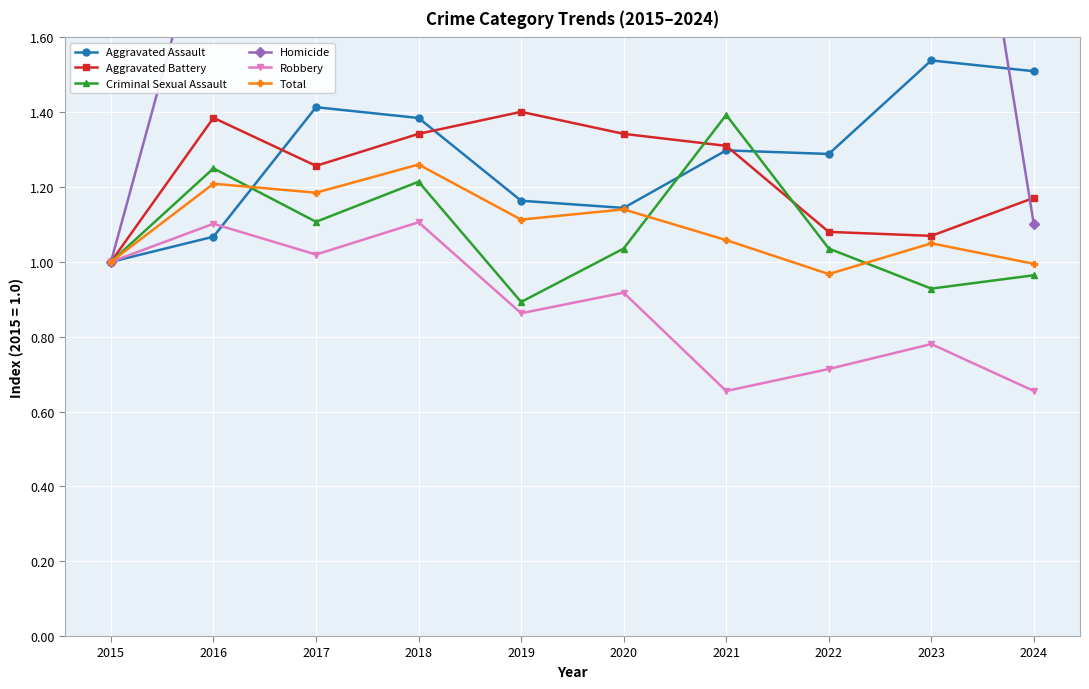

Which has a higher value, 2019 or 2023?

2023